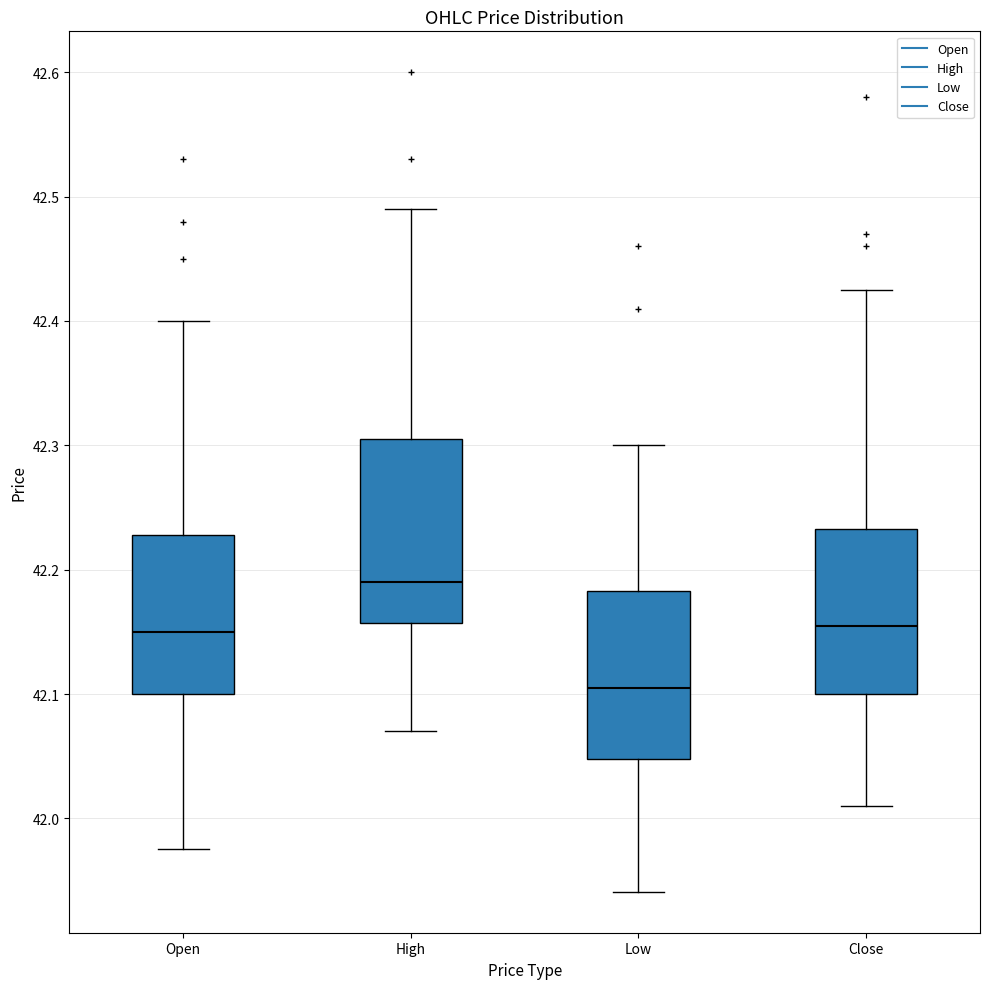

Reading left to right, transcribe this box plot: for each box, give where its median line is, the range the box spans, and where its two whiskers end, as read against the y-axis. The values are not printed on the chart, so give them approximately, as read against the axis.

Open: median 42.15, box 42.10 to 42.23, whiskers 41.98 to 42.40
High: median 42.19, box 42.16 to 42.31, whiskers 42.07 to 42.49
Low: median 42.11, box 42.05 to 42.18, whiskers 41.94 to 42.30
Close: median 42.16, box 42.10 to 42.23, whiskers 42.01 to 42.43